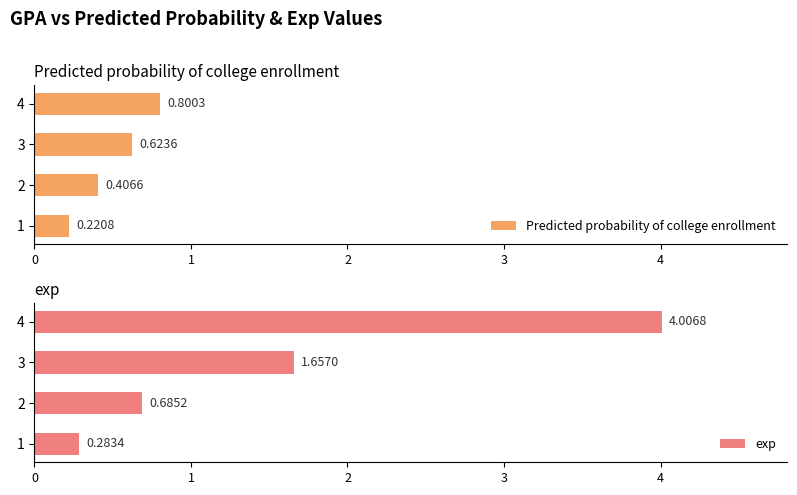

Rank the categories by exp value from highest to lowest.

4, 3, 2, 1